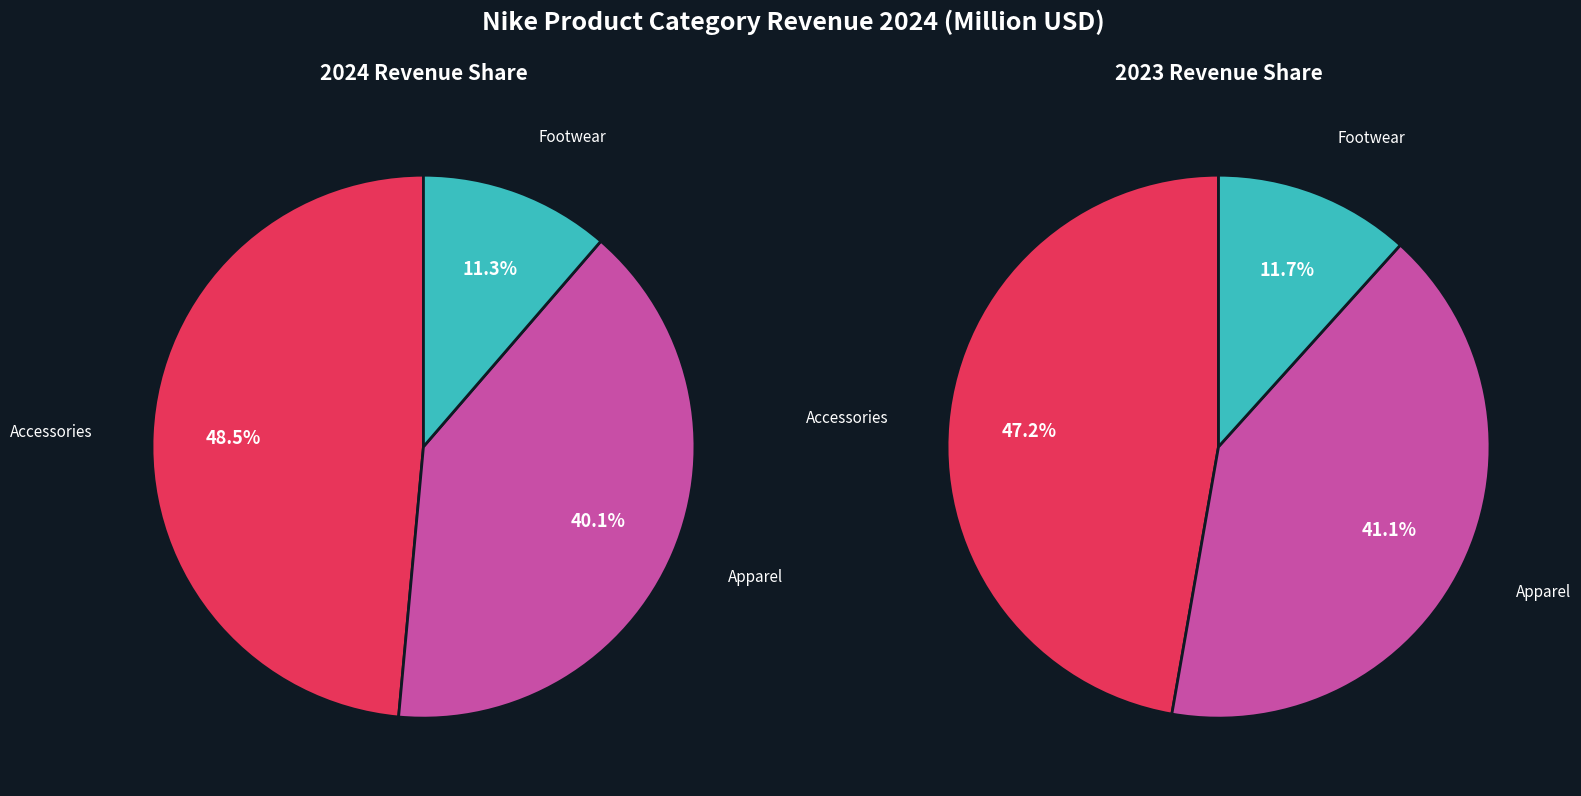

Count the number of slices in the pie.

3